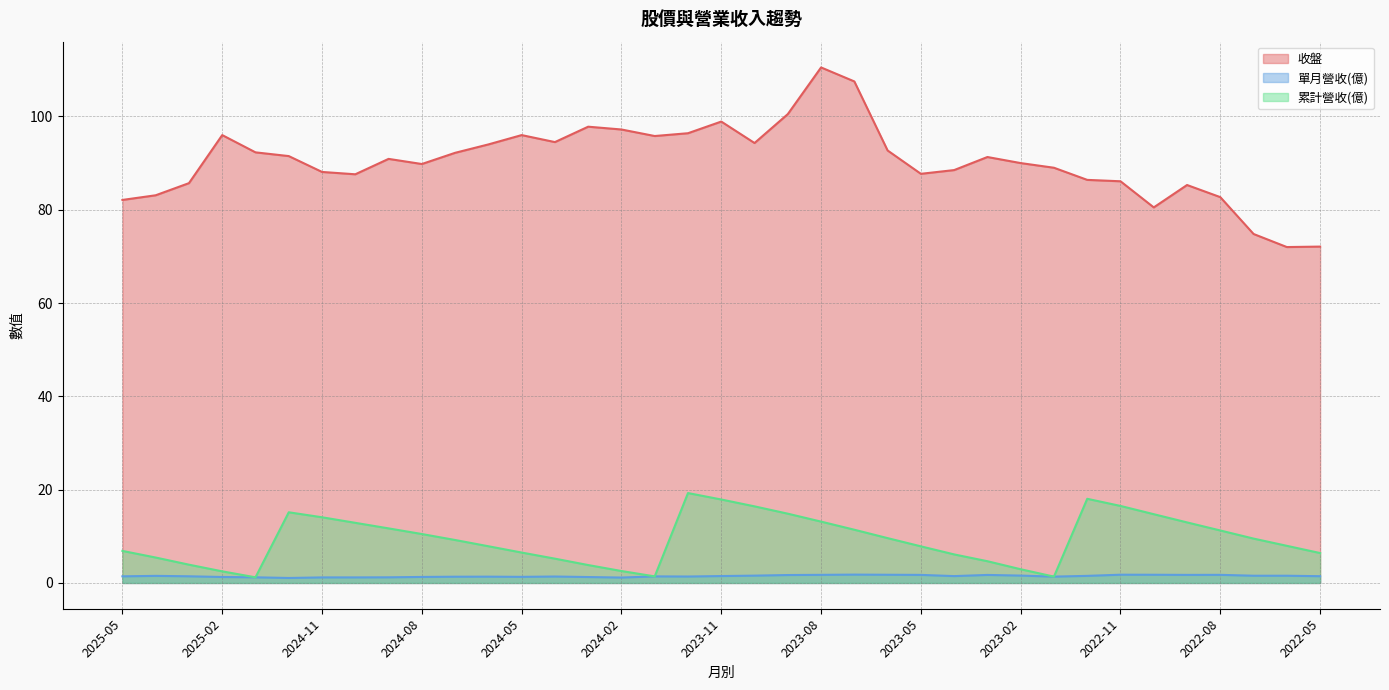

How many data points in 累計營收(億) are less than 9?

18